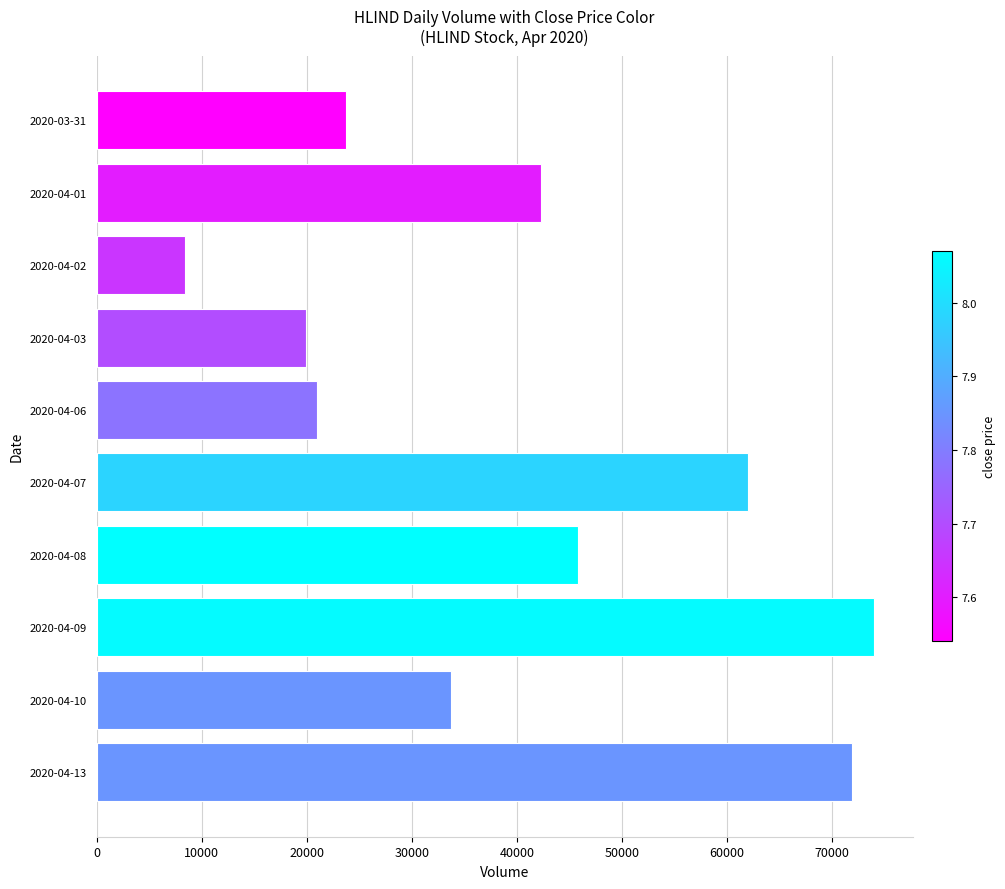

Reading bottom to top, transcribe all the data shown in this chart.

71900	33700	74000	45800	62000	21000	19900	8400	42300	23700